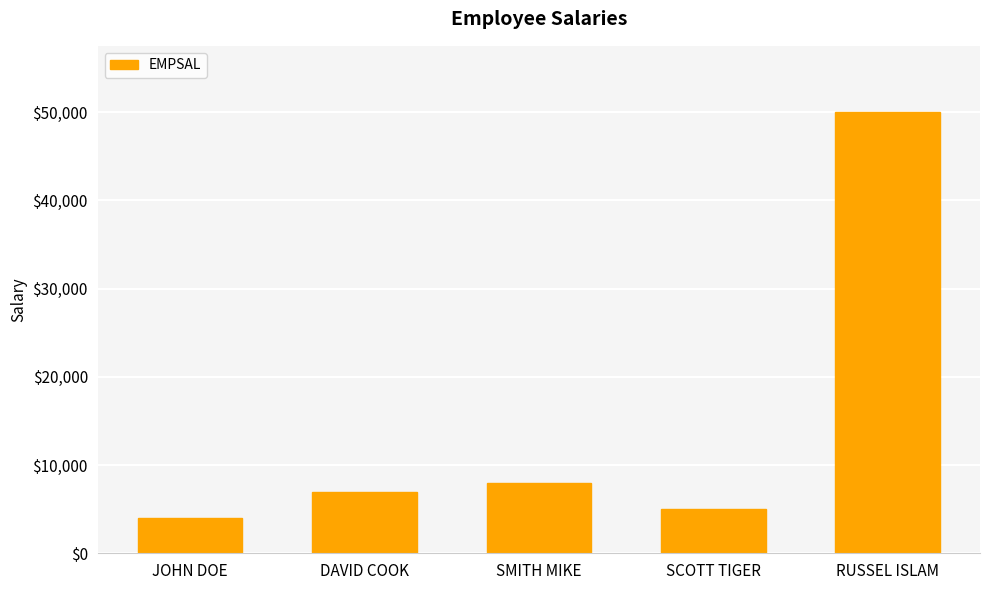

Reading left to right, extract all data points from this chart.

JOHN DOE=4000	DAVID COOK=7000	SMITH MIKE=8000	SCOTT TIGER=5000	RUSSEL ISLAM=50000